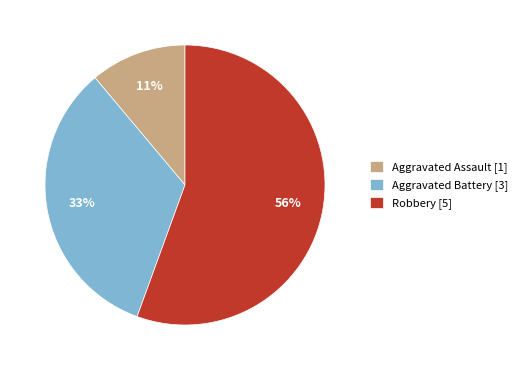

To the nearest percent, what is the average slice percentage?

33%